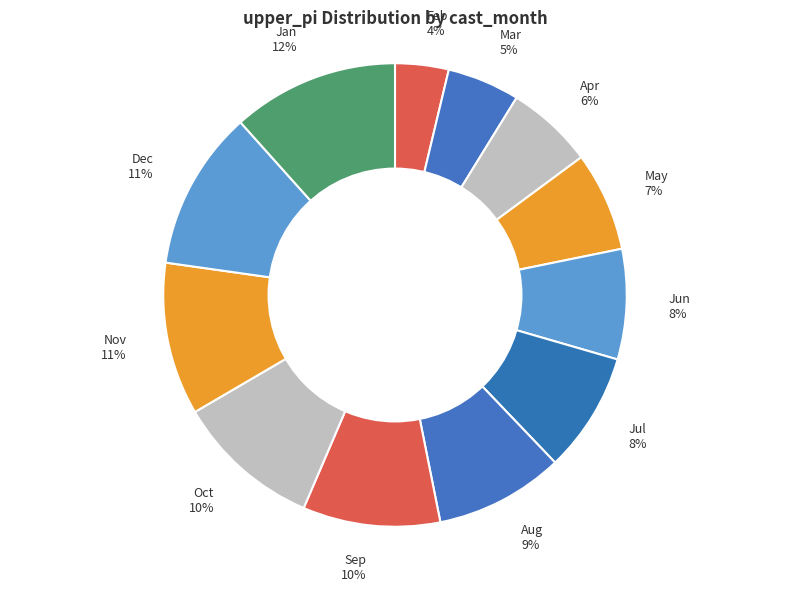

What is the ratio of the value at Oct 10% to the value at Mar 5%?

2.0